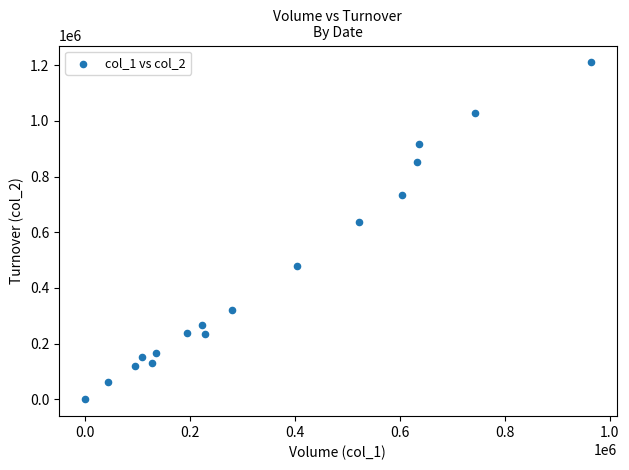

What is the range of X values (max minus min)?

965000